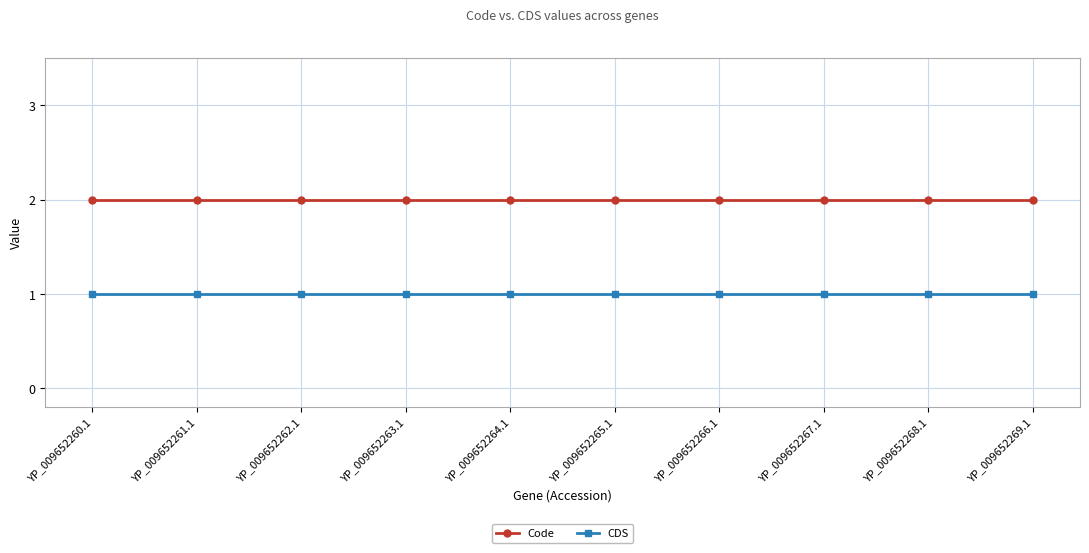

What are all the series names shown in the legend?

Code, CDS